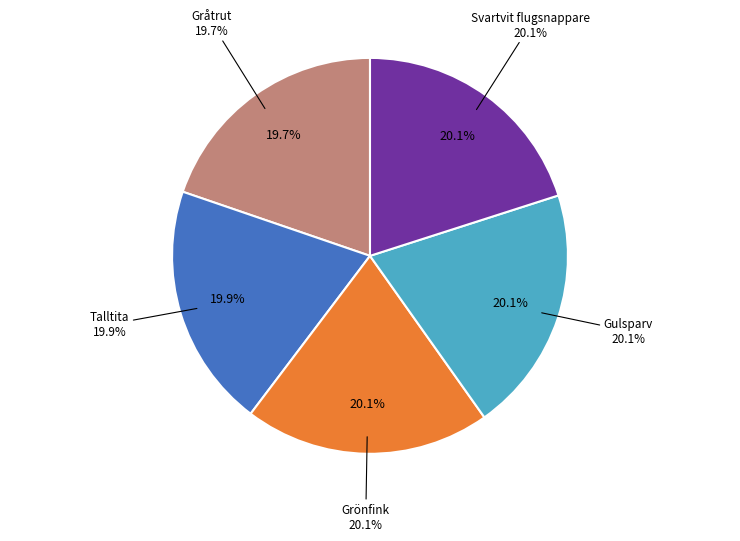

Is the sum of Talltita and Grönfink greater than half?

No